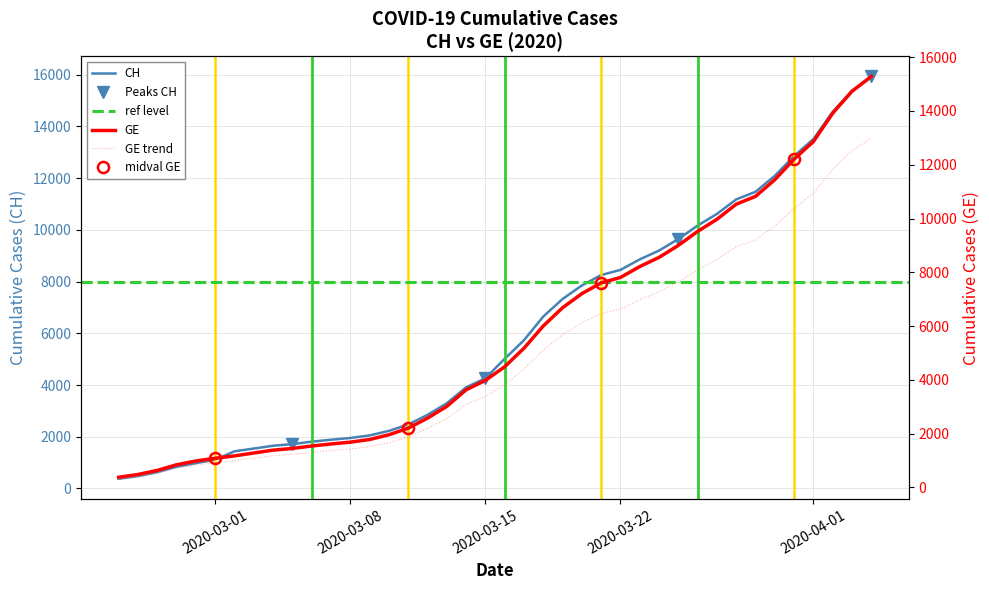

What is the average value of the CH series?

6053